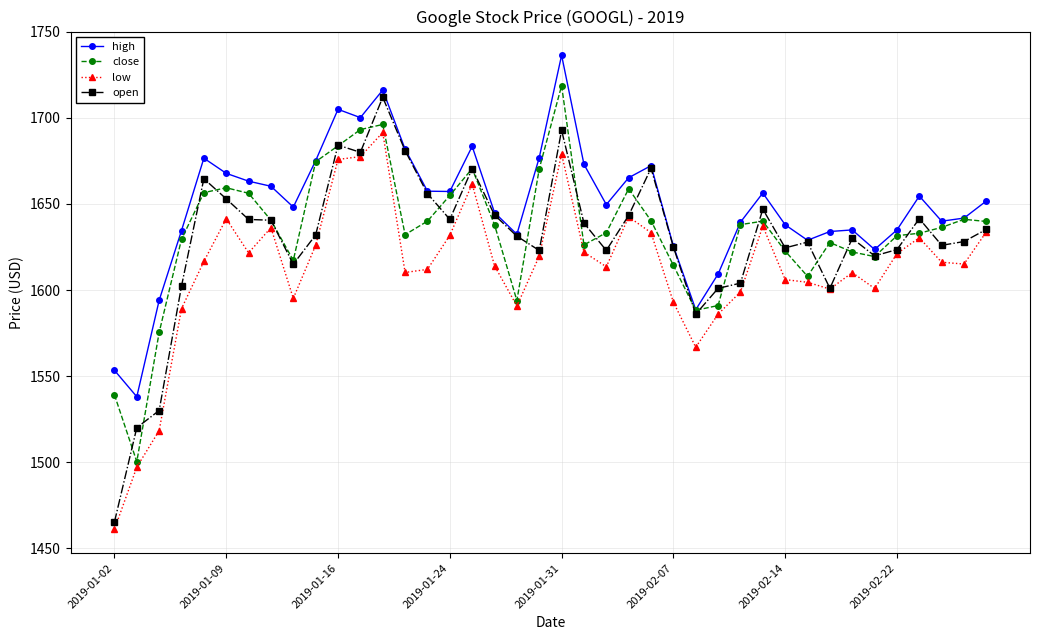

Does the chart have visible grid lines?

Yes